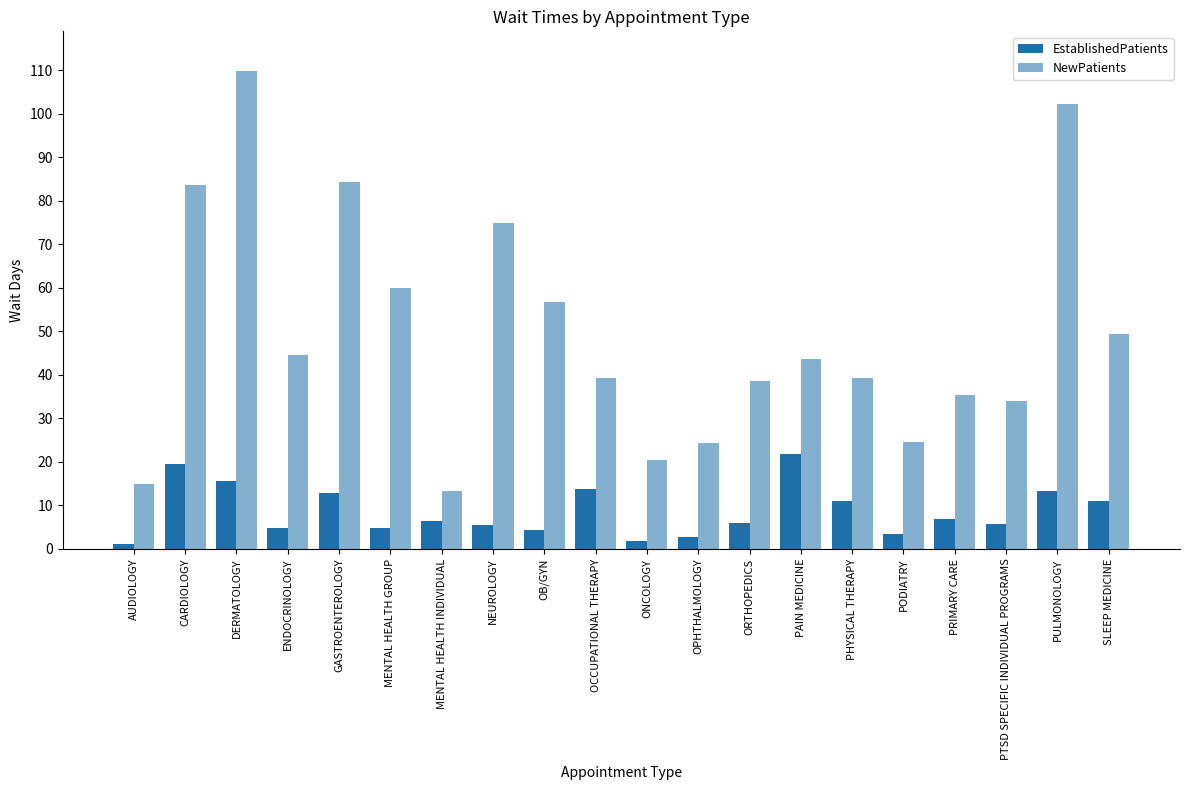

How many distinct data groups are displayed?

2